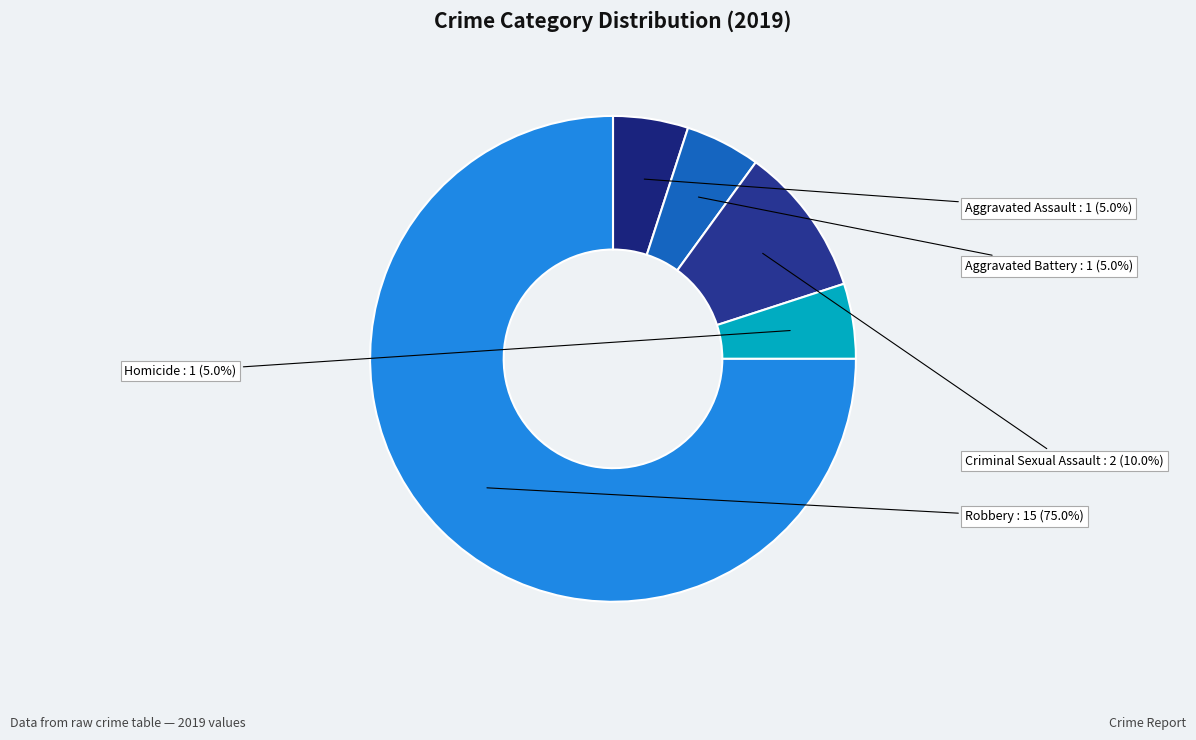

Which has a higher value, Homicide or Robbery?

Robbery